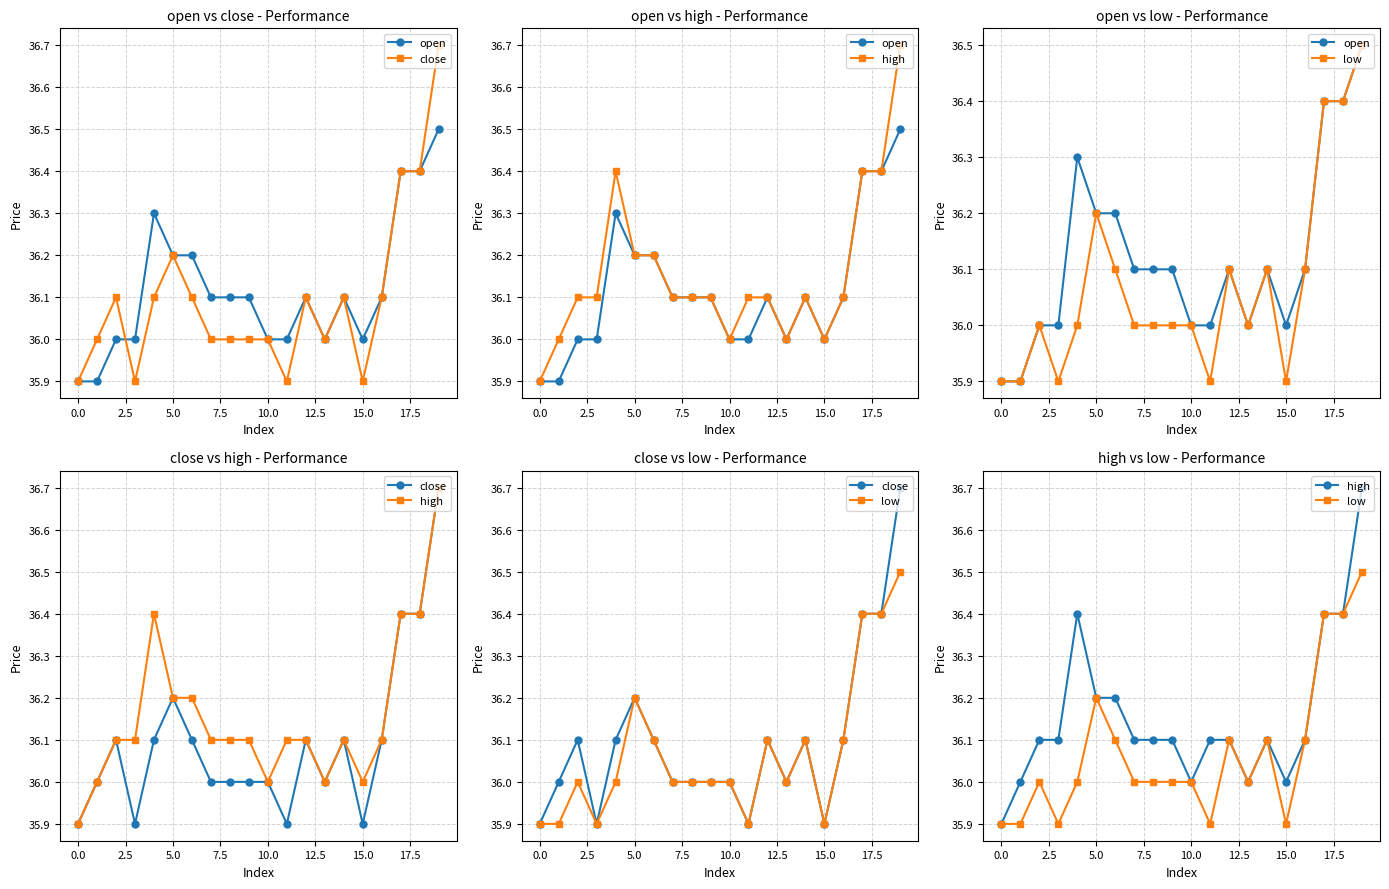

True or false: low and close cross at least once.

False